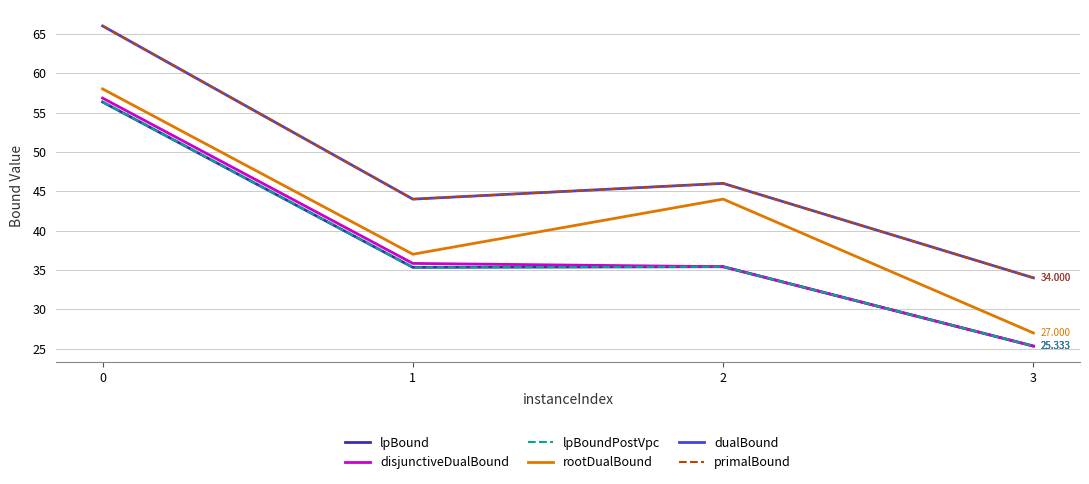

Does the chart display data point markers on the line(s)?

No